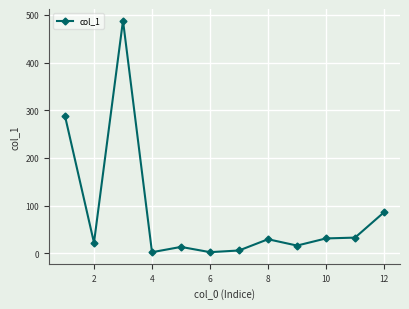

What is the value of the 10th point from the left?

31.3